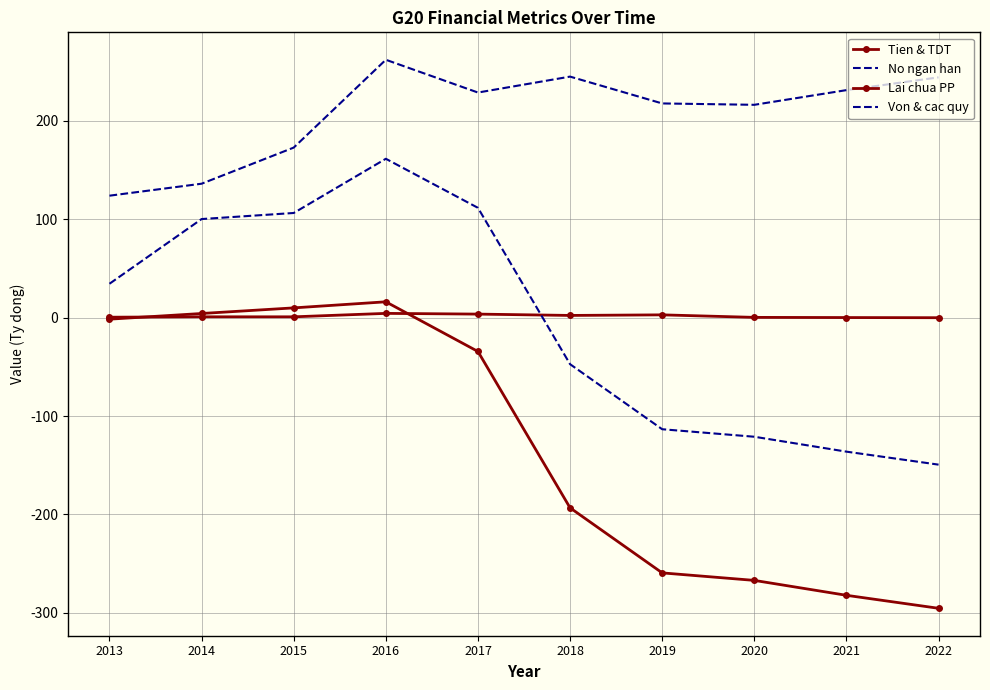

Which category has the highest value in the No ngan han series?

2016